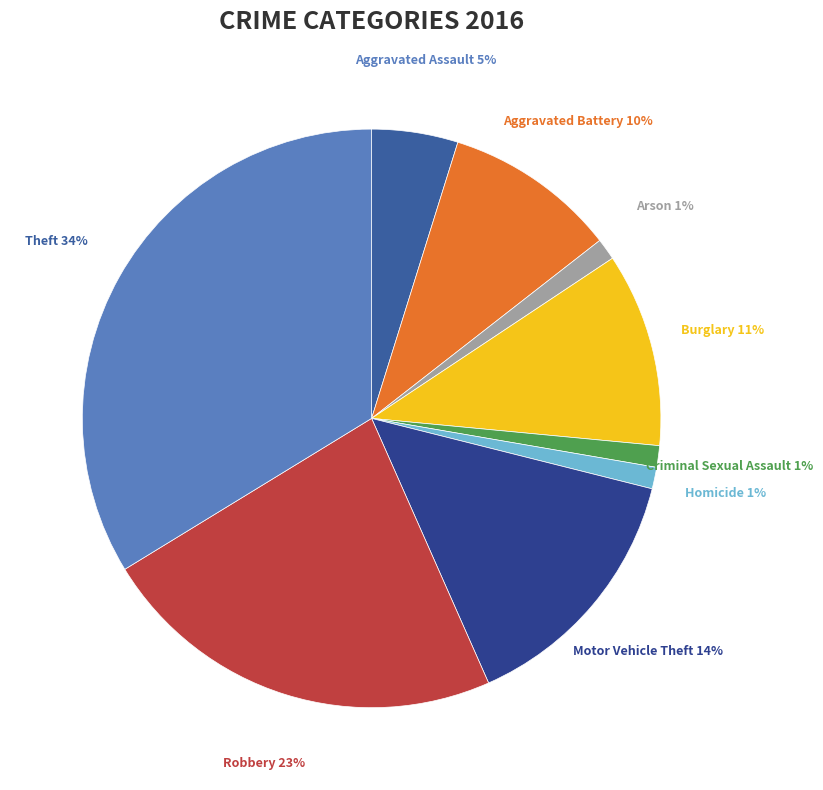

Do Burglary and Aggravated Battery together represent more than half of the pie?

No